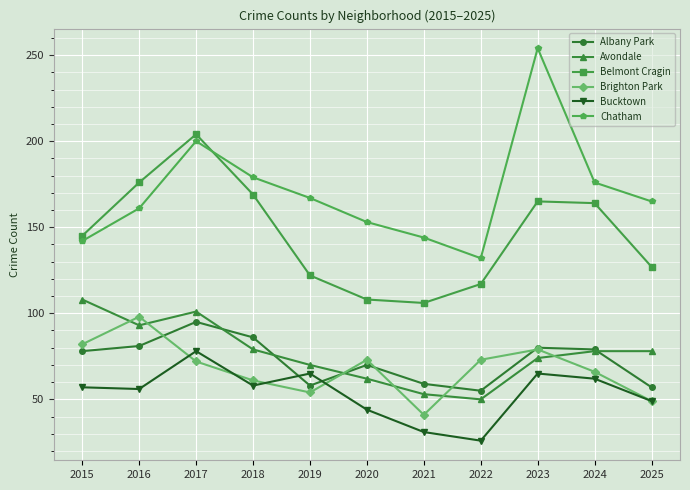

What is the value of the Bucktown point at the 3rd from the left?

78